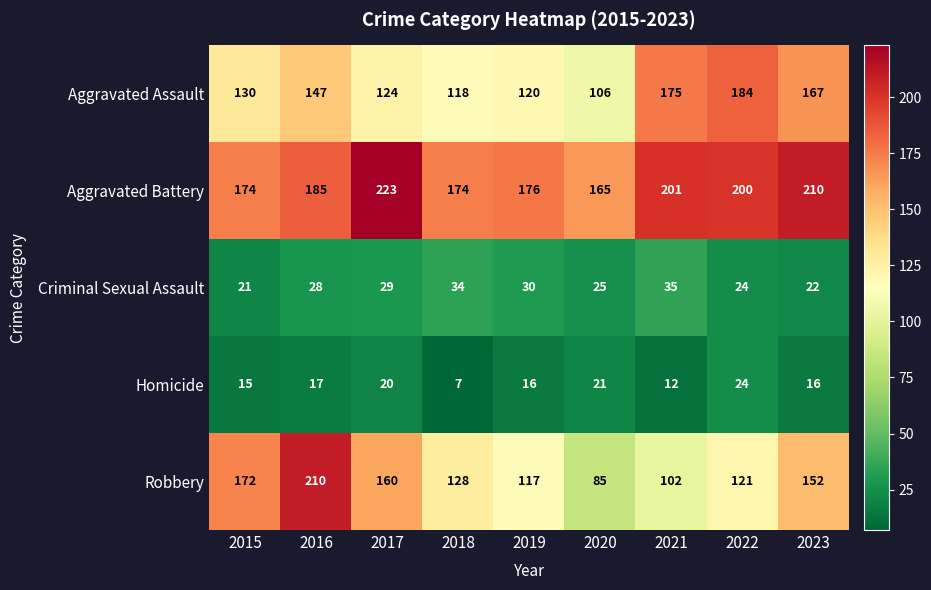

Is it true that Homicide equals 27 at 2023?

False